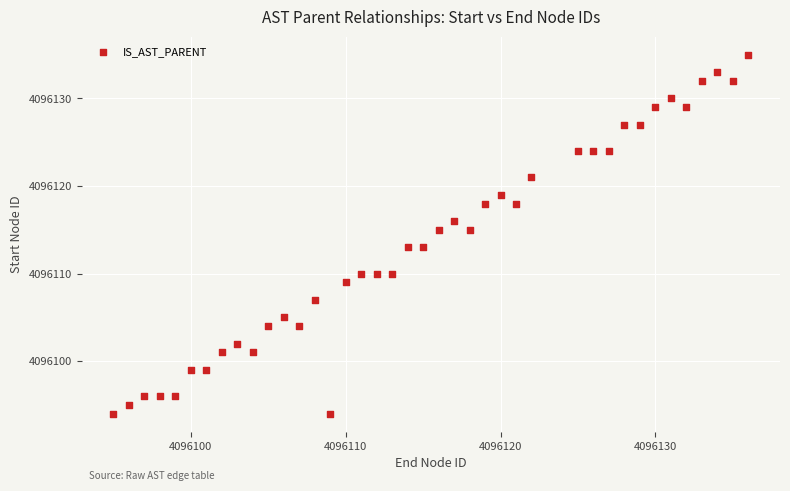

What is the range of X values (max minus min)?

41